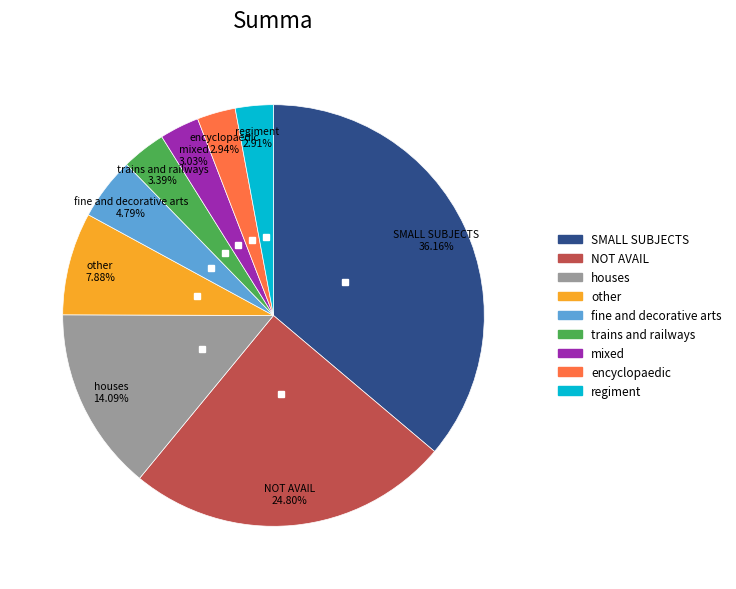

Is there any slice that represents more than half of the pie?

No